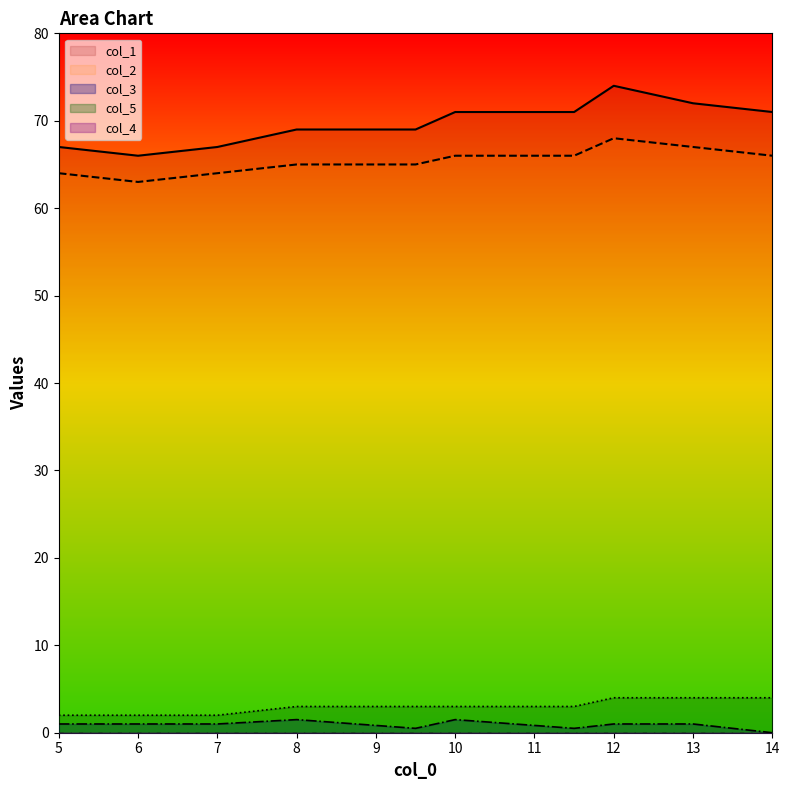

True or false: col_5 and col_3 cross at least once.

False